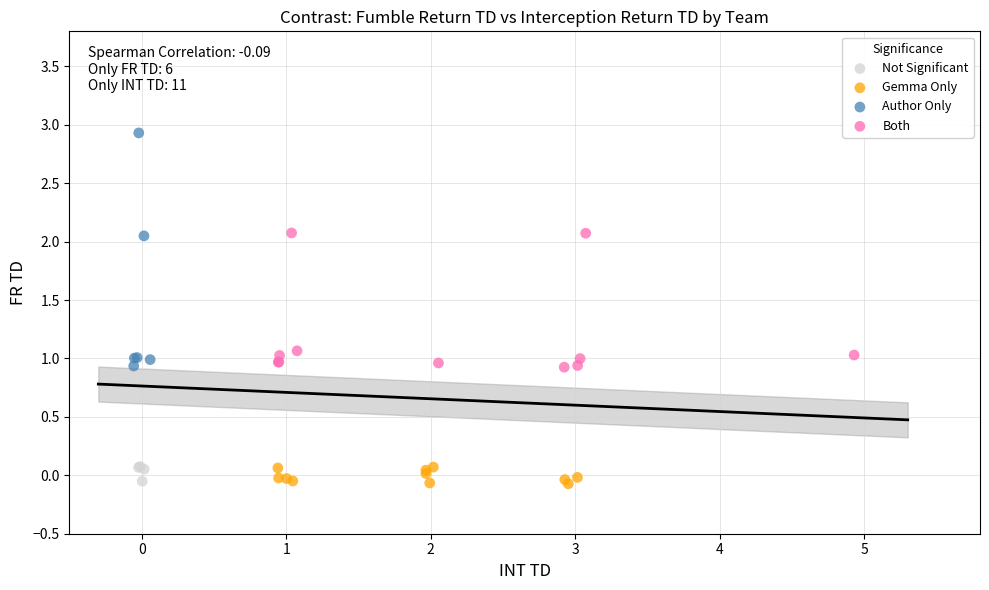

What are all the series names shown in the legend?

Not Significant, Gemma Only, Author Only, Both